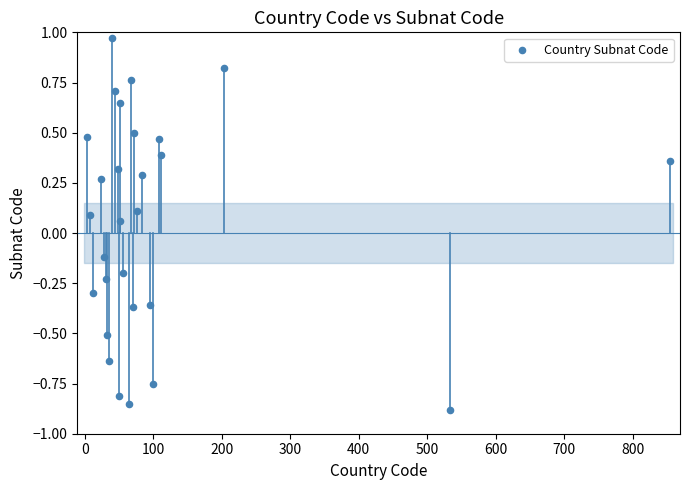

What is the range of X values (max minus min)?

850.0